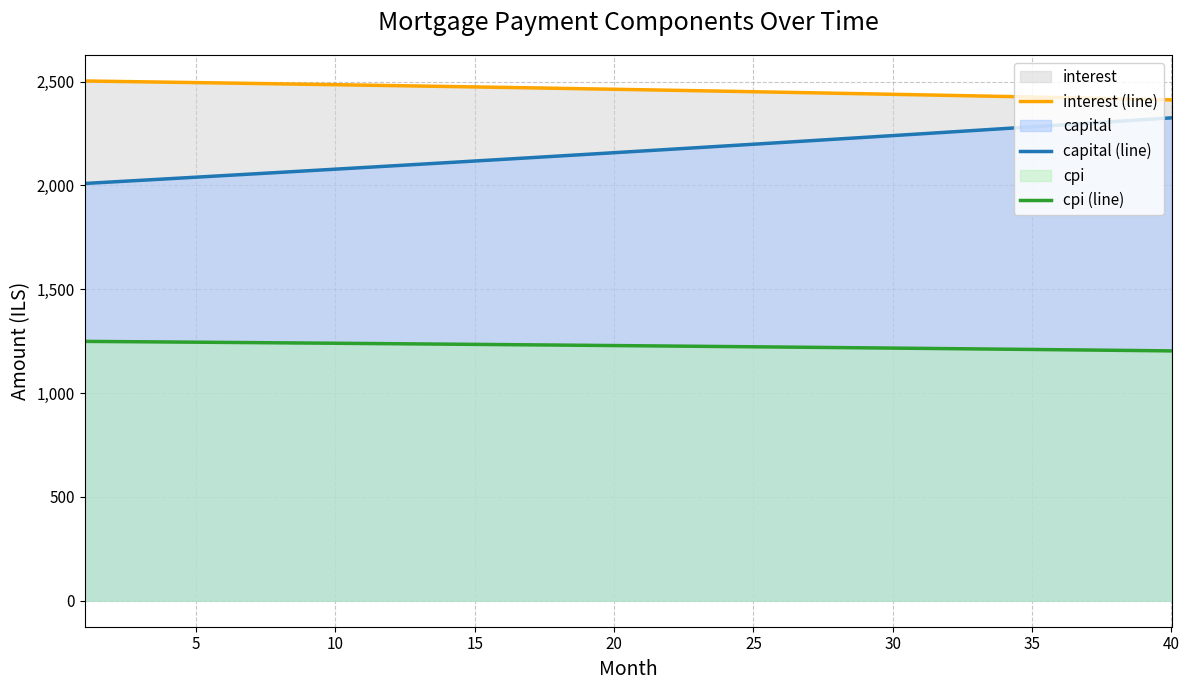

Which series has the largest range (max minus min)?

capital (line)